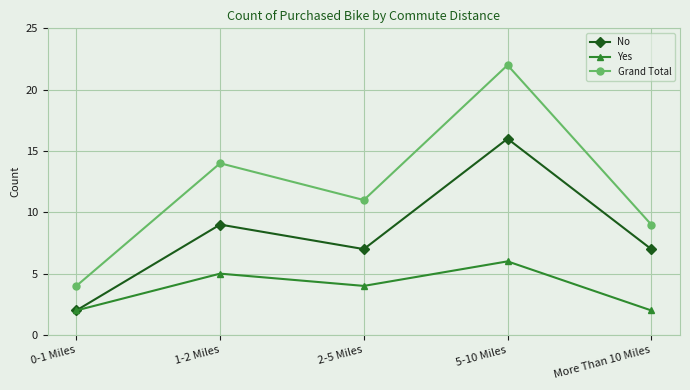

Rank the series by their average value, from lowest to highest.

Yes, No, Grand Total